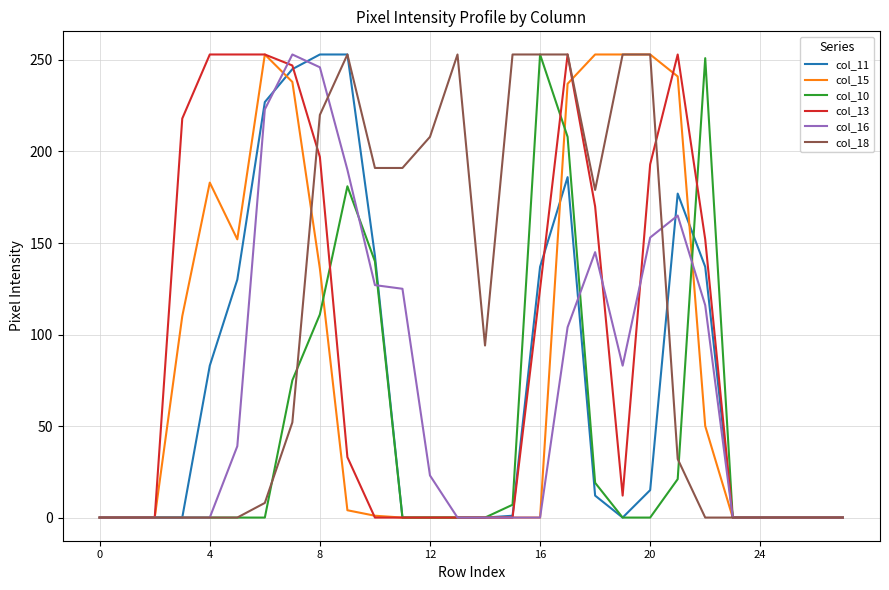

At how many categories does at least one series exceed 31?

20